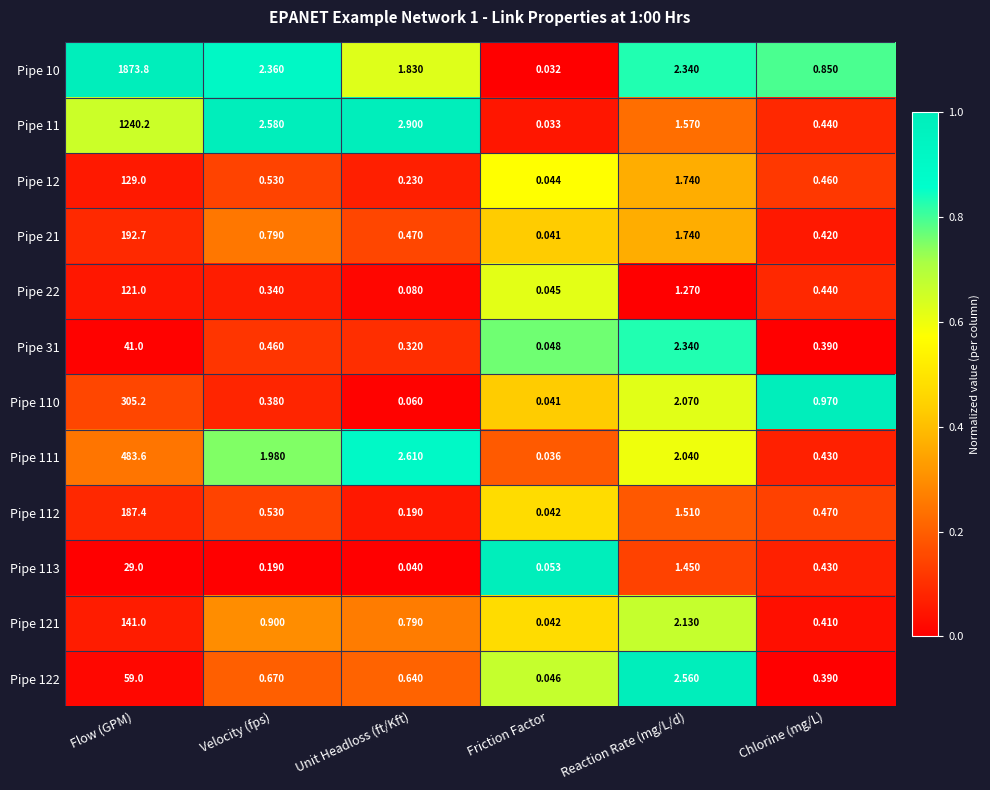

At which category is the sum across all series the highest?

Flow (GPM)